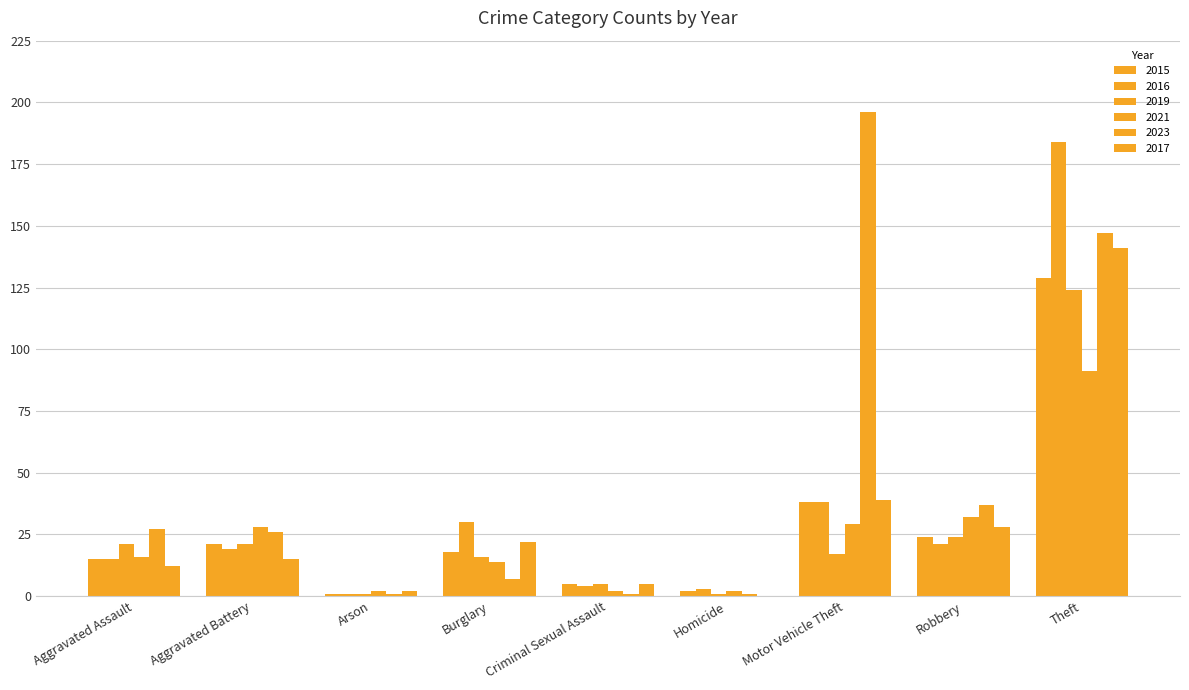

True or false: 2015 has a value of 10 at Burglary.

False